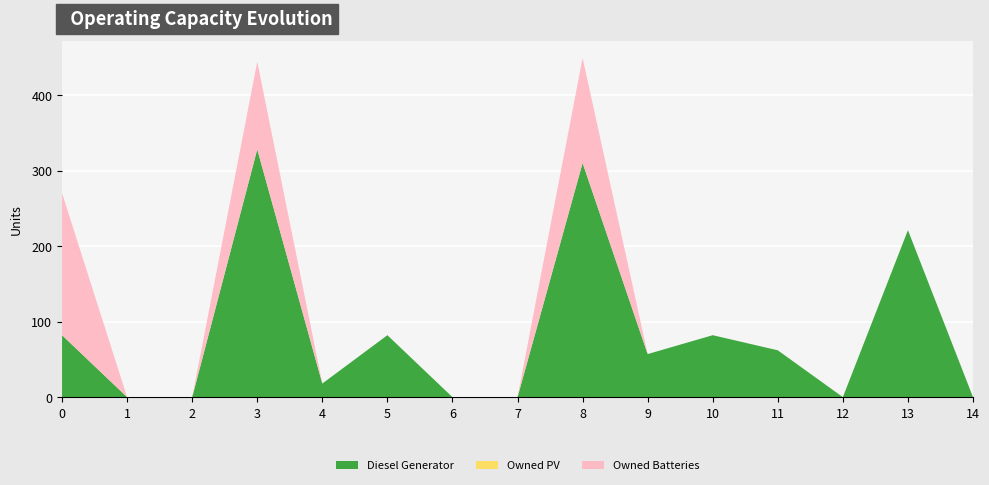

Reading left to right, list all the values displayed in this chart.

Diesel Generator: 0=82	1=0	2=0	3=328	4=18	5=82	6=0	7=0	8=310	9=57	10=82	11=62	12=0	13=221	14=0
Owned PV: 0=0	1=0	2=0	3=0	4=0	5=0	6=0	7=0	8=0	9=0	10=0	11=0	12=0	13=0	14=0
Owned Batteries: 0=188	1=0	2=0	3=116	4=0	5=0	6=0	7=0	8=139	9=0	10=0	11=0	12=0	13=0	14=0